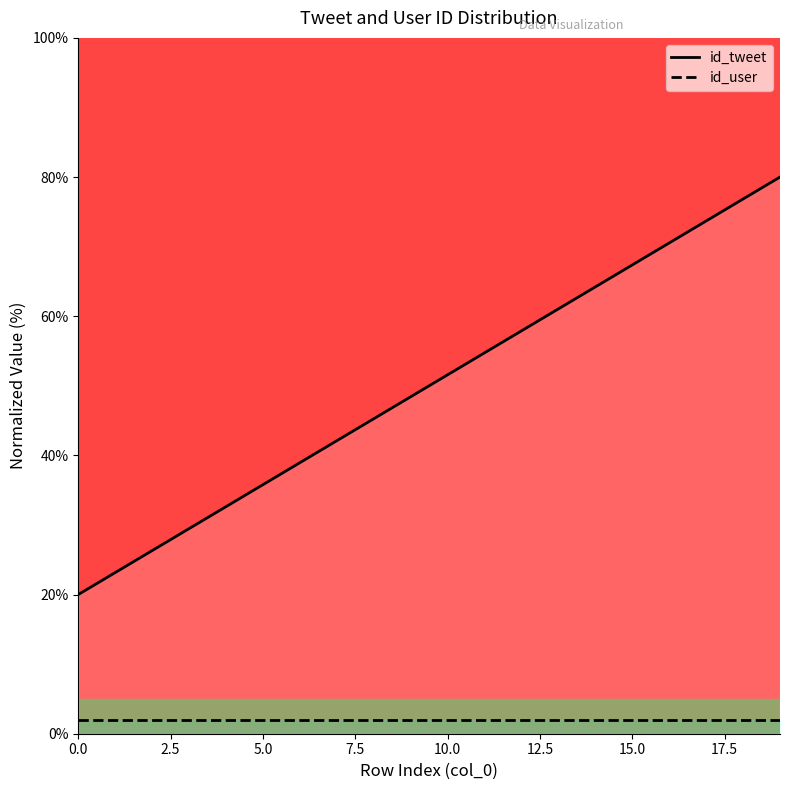

Where does the data first go above 51?

10